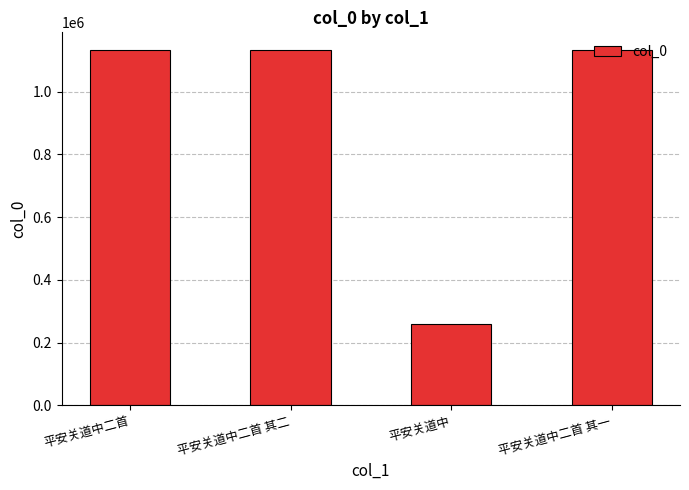

Approximately how many times larger is the value at 平安关道中二首 其二 compared to 平安关道中二首 其一?

1.0